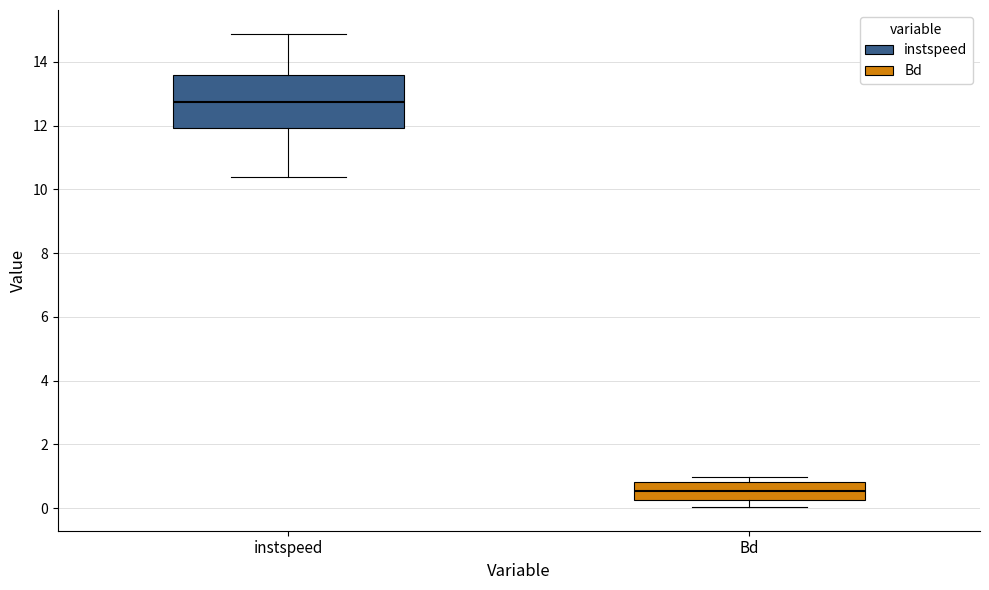

Where is the lower edge of the box for Bd on the y-axis? The values are not printed on the chart, so give them approximately, as read against the axis.

0.2